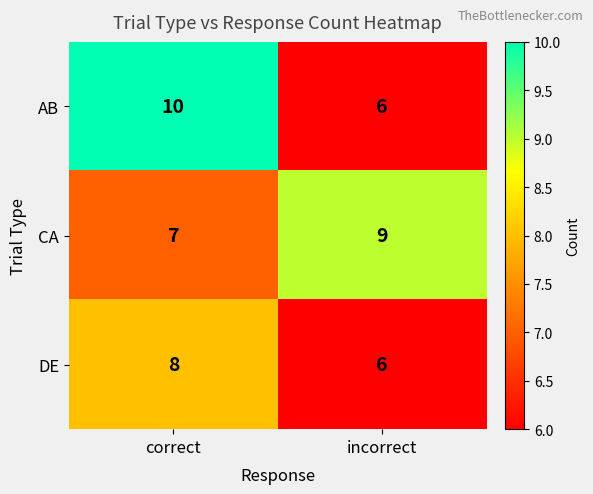

What is the greatest value displayed?

10